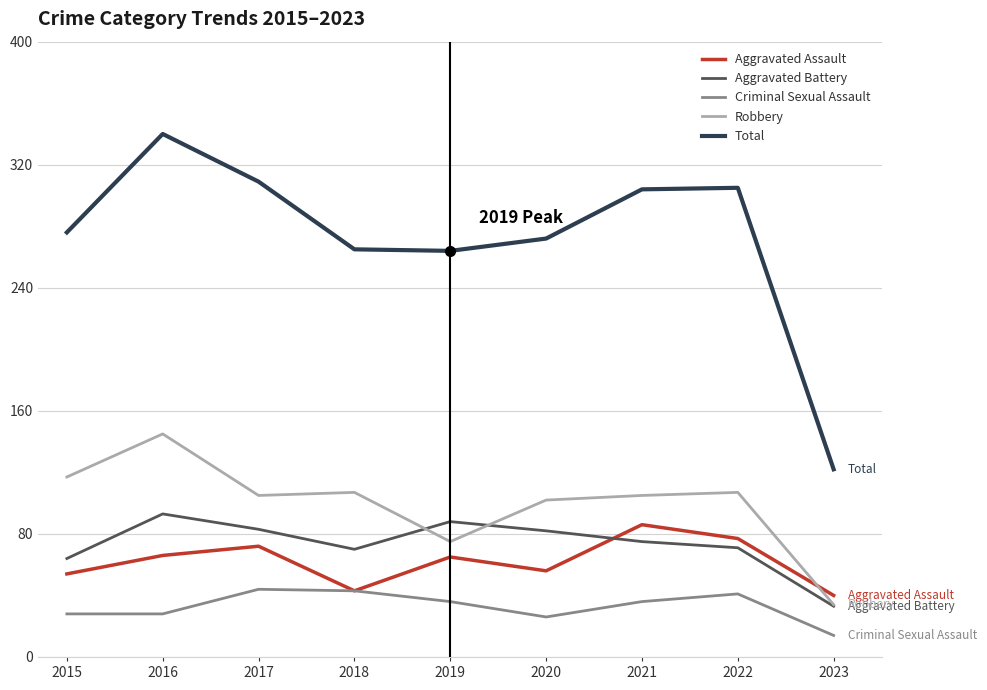

What is the maximum value for Criminal Sexual Assault?

44